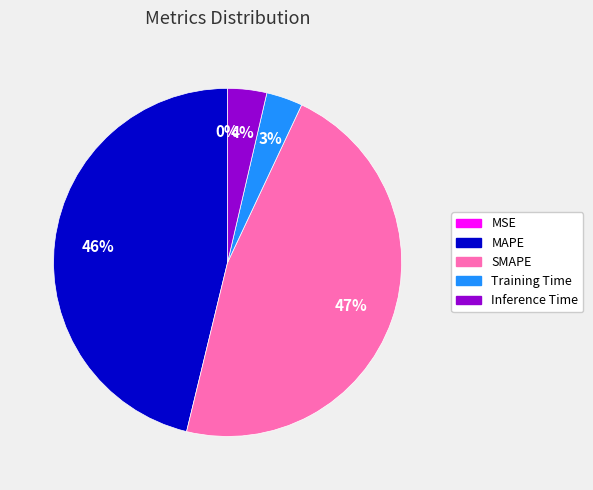

Which has a higher value, MAPE or Training Time?

MAPE